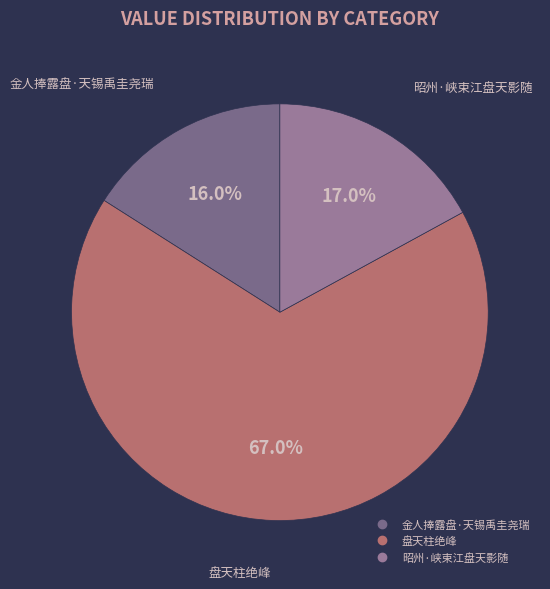

To the nearest percent, what portion does 金人捧露盘·天锡禹圭尧瑞 represent?

16%